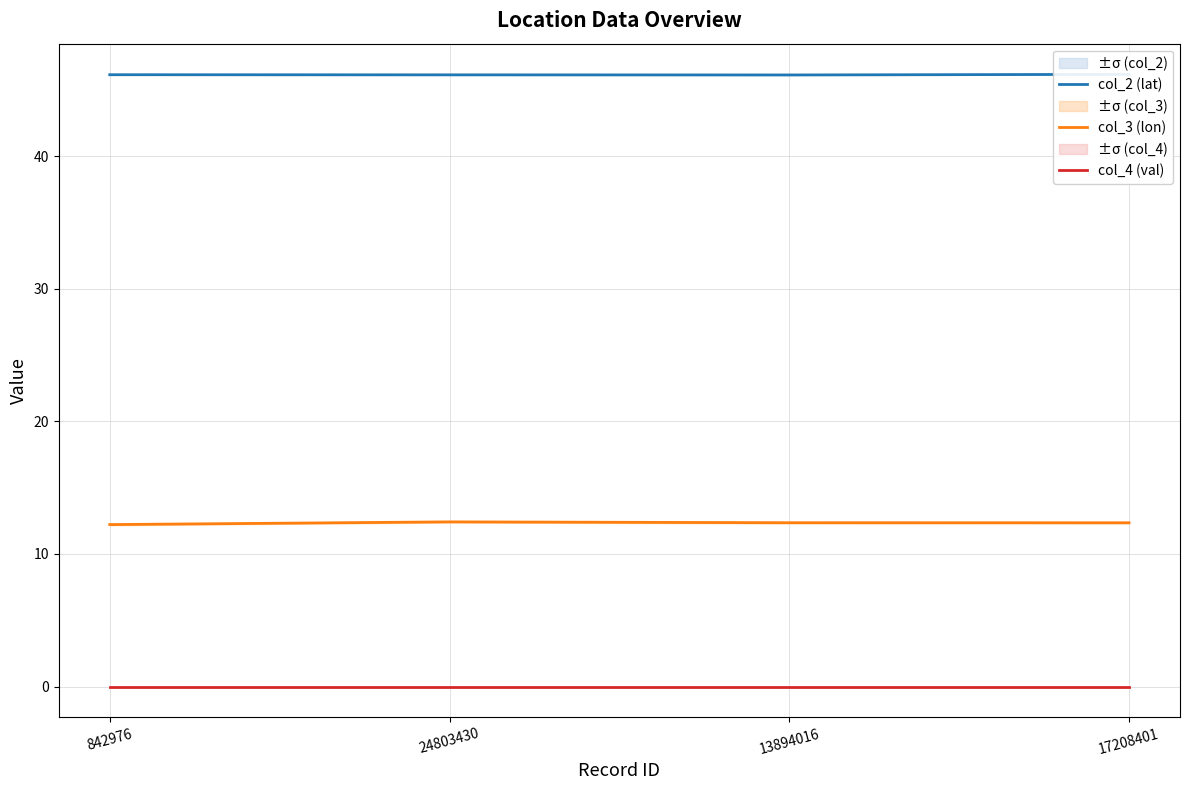

Which series has the widest spread of values?

col_3 (lon)